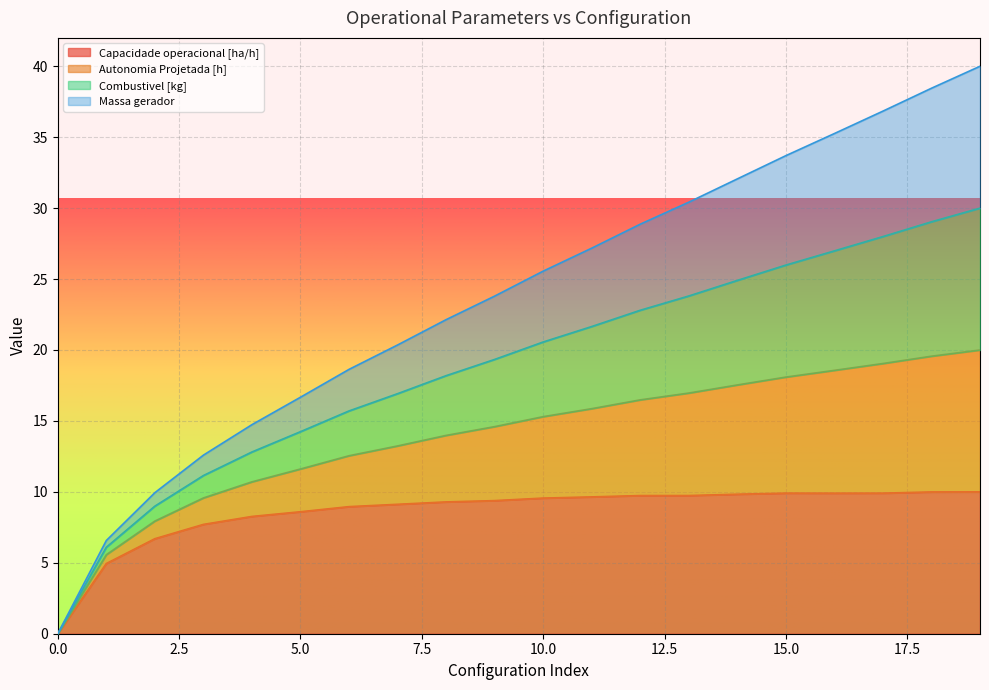

The Capacidade operacional [ha/h] series shows 8.6 at 5.0. True or false?

True